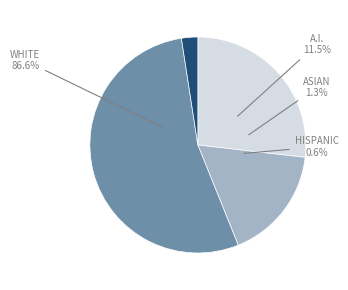

How many segments does this pie chart have?

4